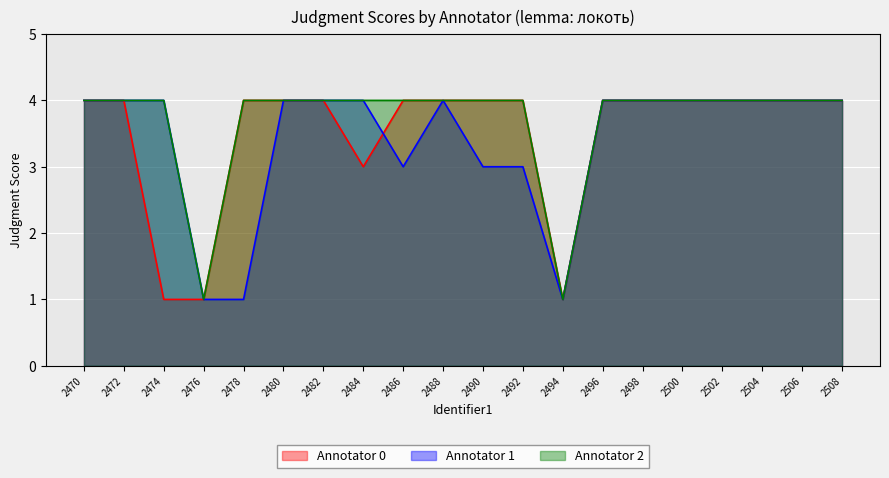

Is it true that Annotator 2 equals 4 at 2498?

True